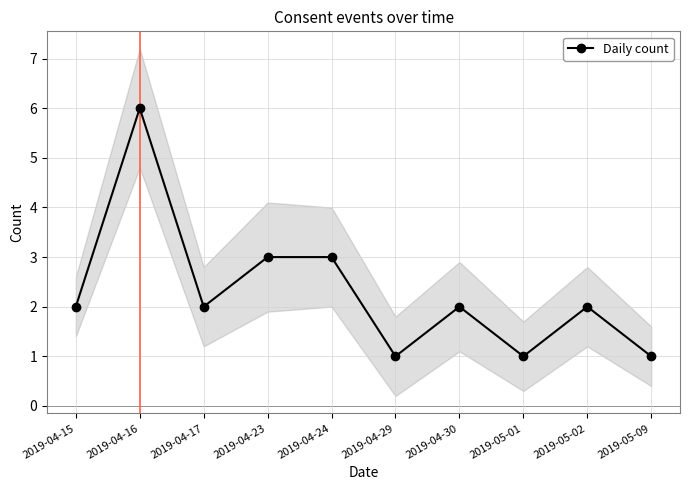

Rank the categories by value from highest to lowest.

2019-04-16, 2019-04-23, 2019-04-24, 2019-04-15, 2019-04-17, 2019-04-30, 2019-05-02, 2019-04-29, 2019-05-01, 2019-05-09